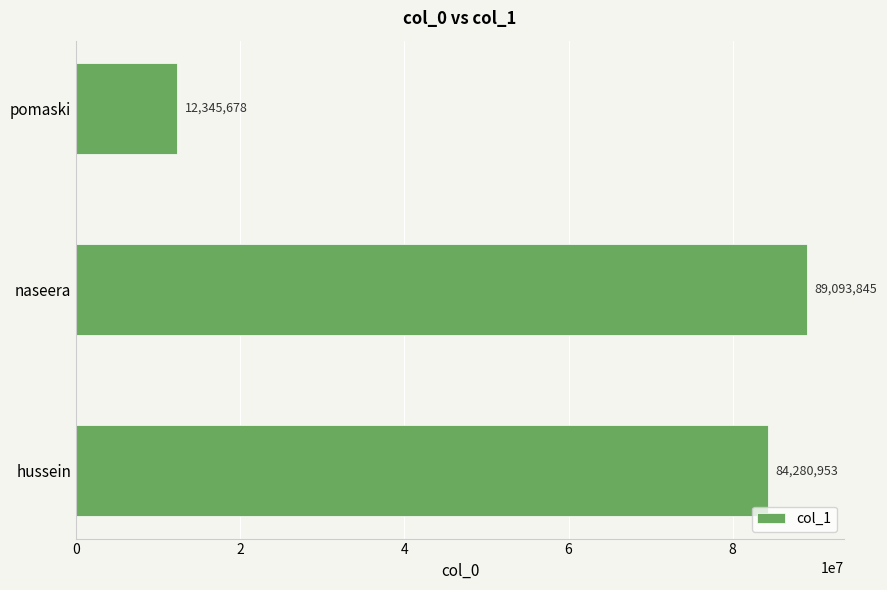

What is the average value?

61906825